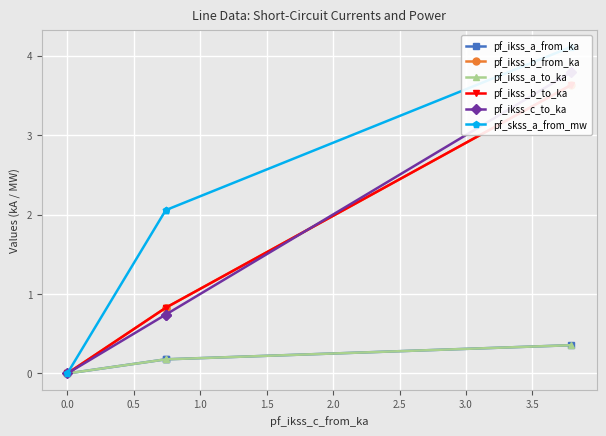

True or false: pf_skss_a_from_mw has more than 1 points higher than both neighbors.

False